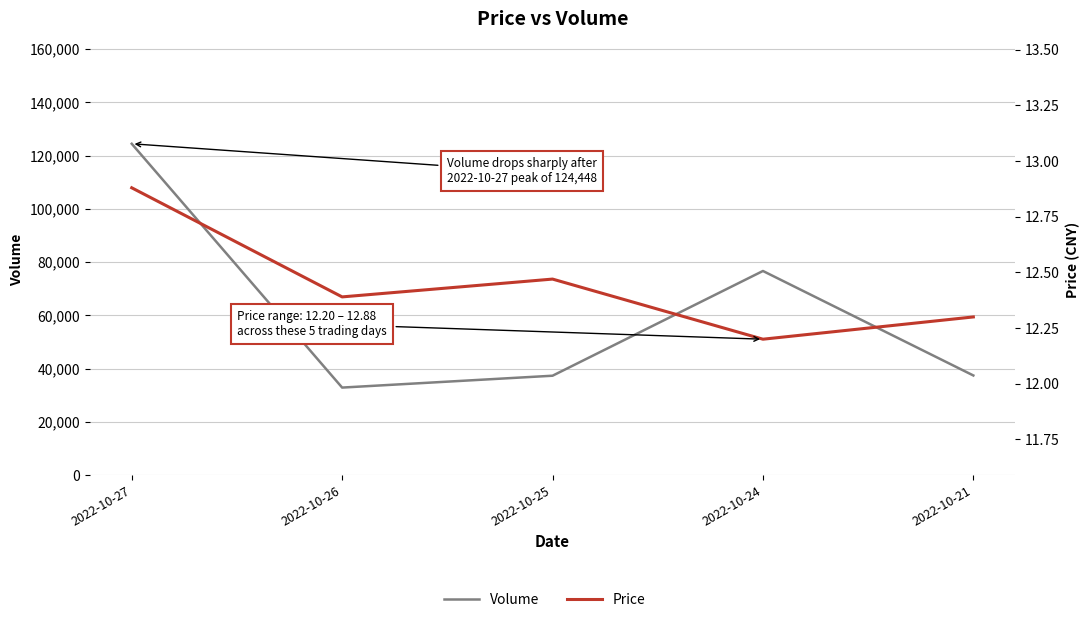

What is the sum of the Price values at 2022-10-26 and 2022-10-25?

24.9